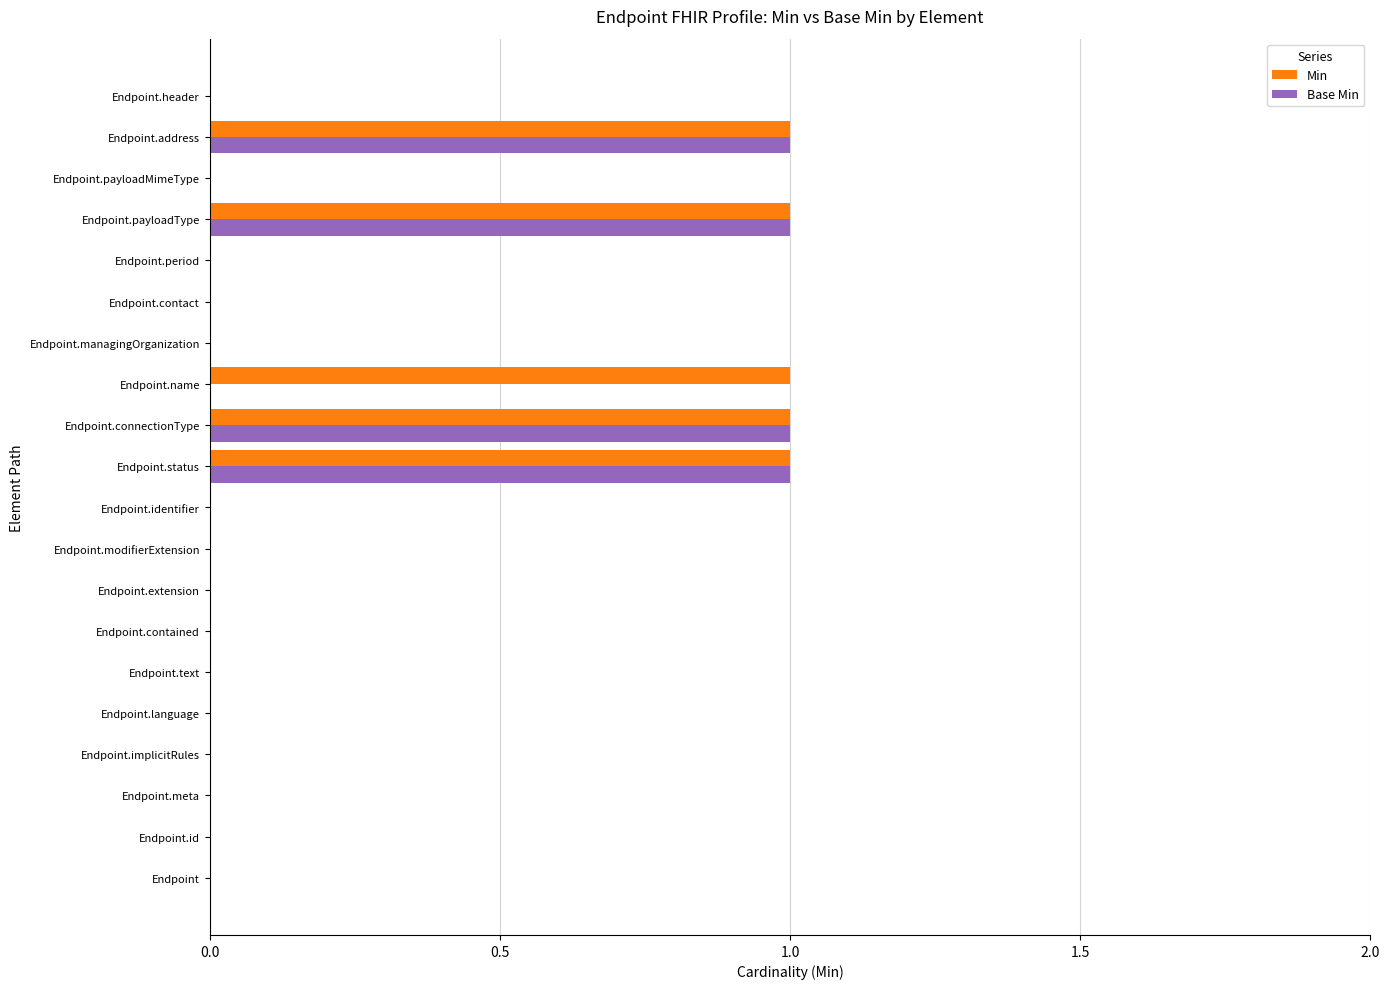

Is the value of Base Min at Endpoint.name greater than the value of Min at Endpoint.address?

No